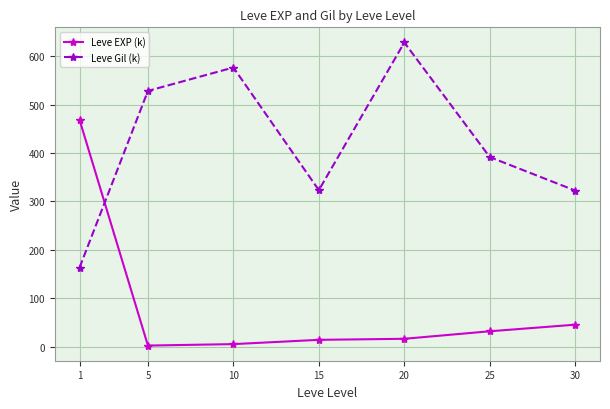

What is the sum of the Leve Gil (k) values at 10 and 25?

968.3